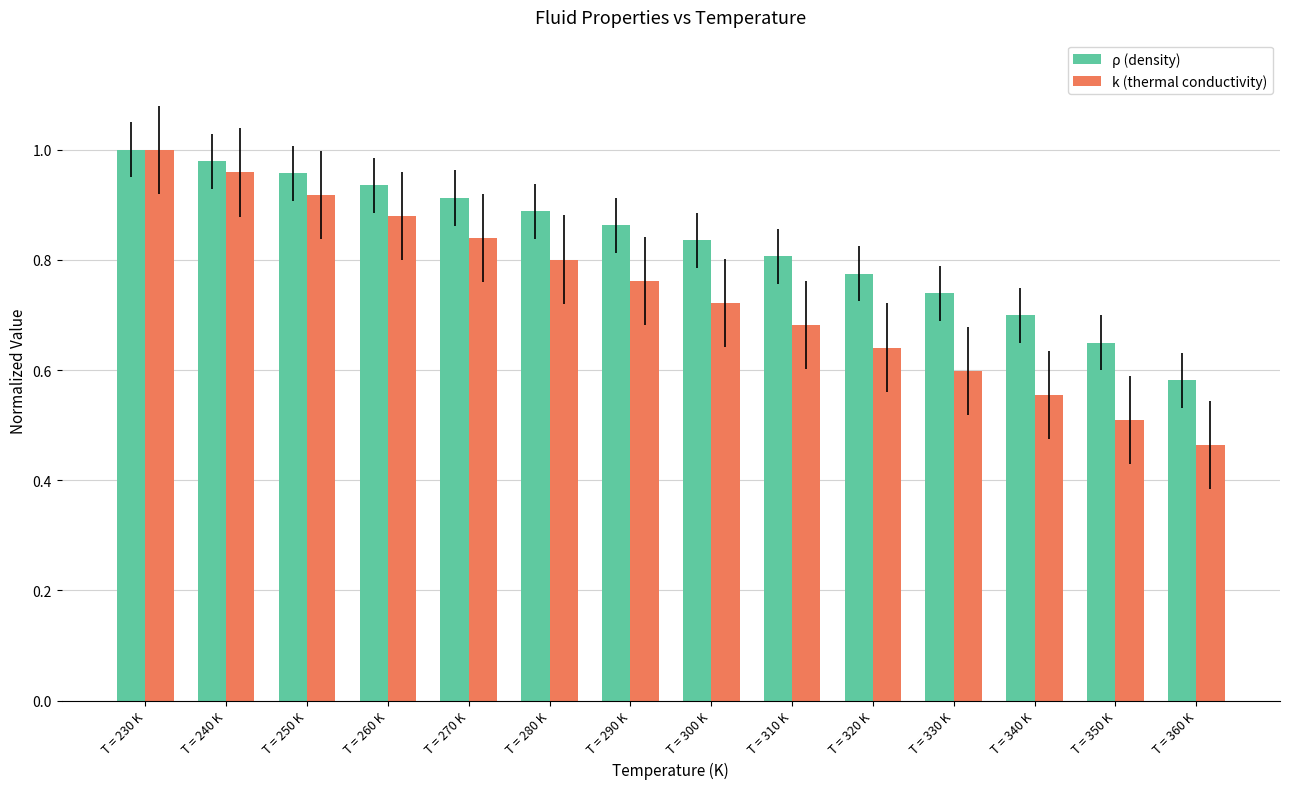

At how many categories does at least one series exceed 0?

14